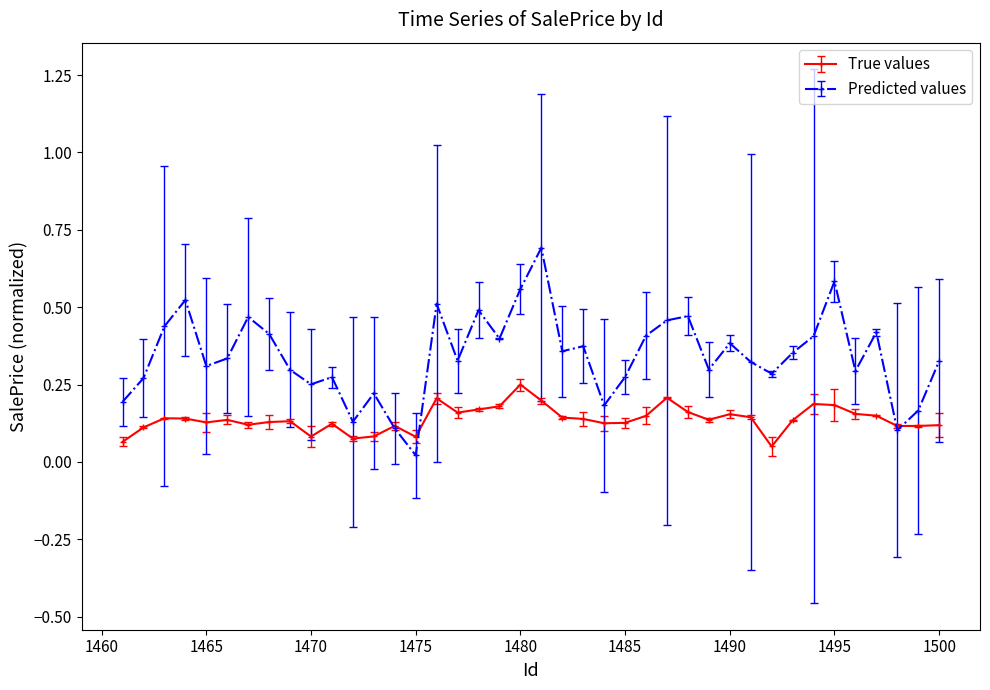

True or false: Predicted values has more than 0 points higher than both neighbors.

True